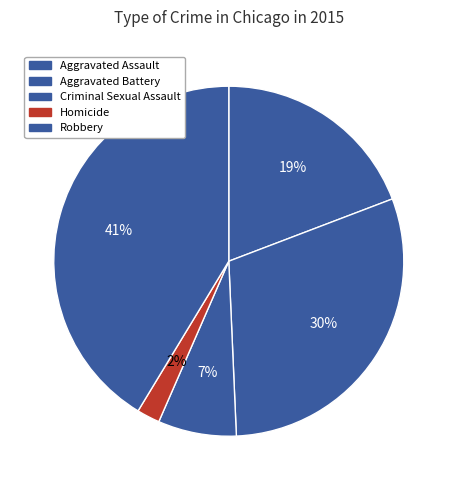

What is the total percentage of Homicide and Criminal Sexual Assault?

9.4%